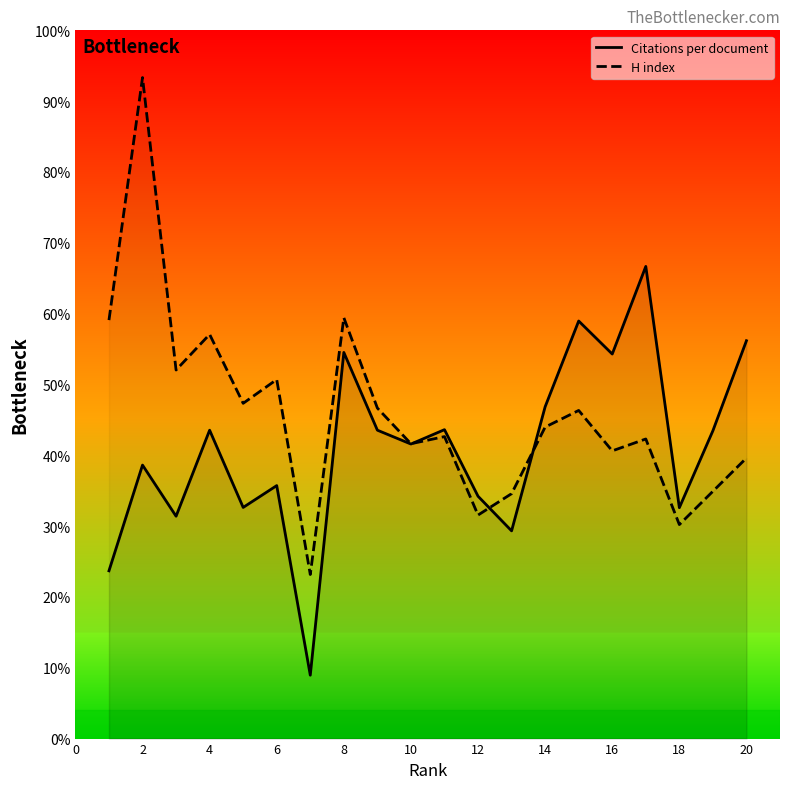

At which category is the sum across all series the highest?

2